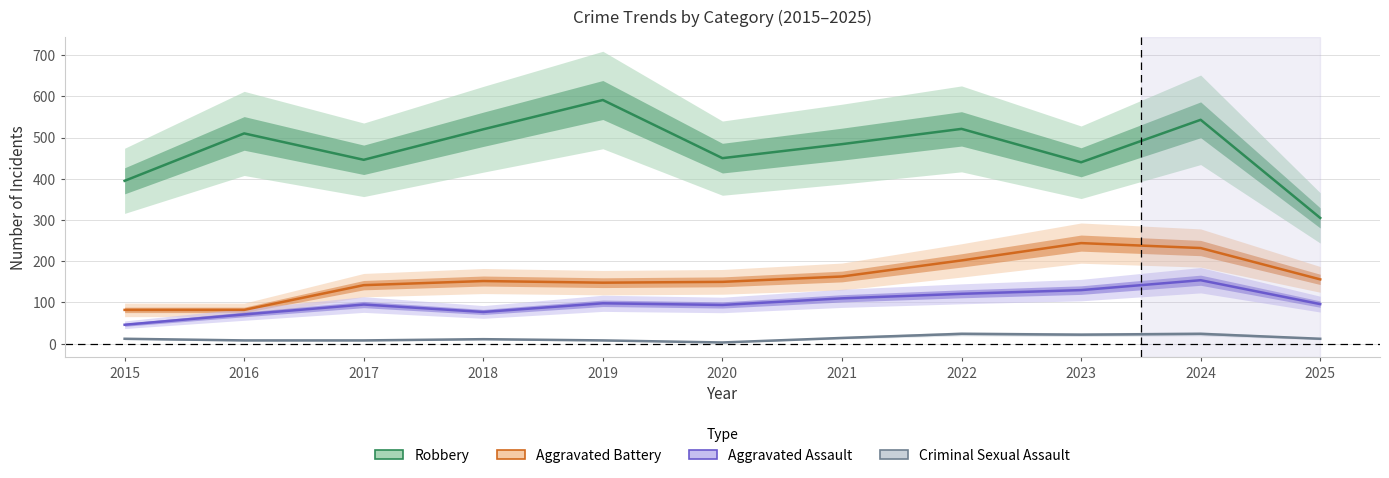

What is the difference between the maximum and minimum values in the Criminal Sexual Assault series?

21